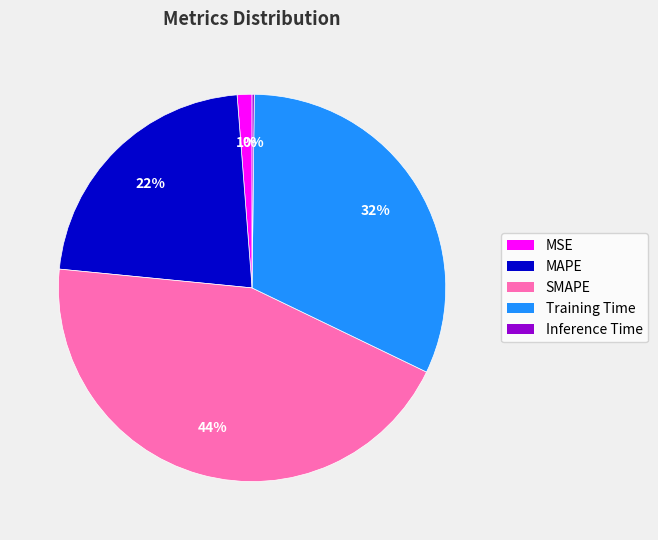

To the nearest percent, what is the difference between the Training Time and SMAPE slice percentages?

12%